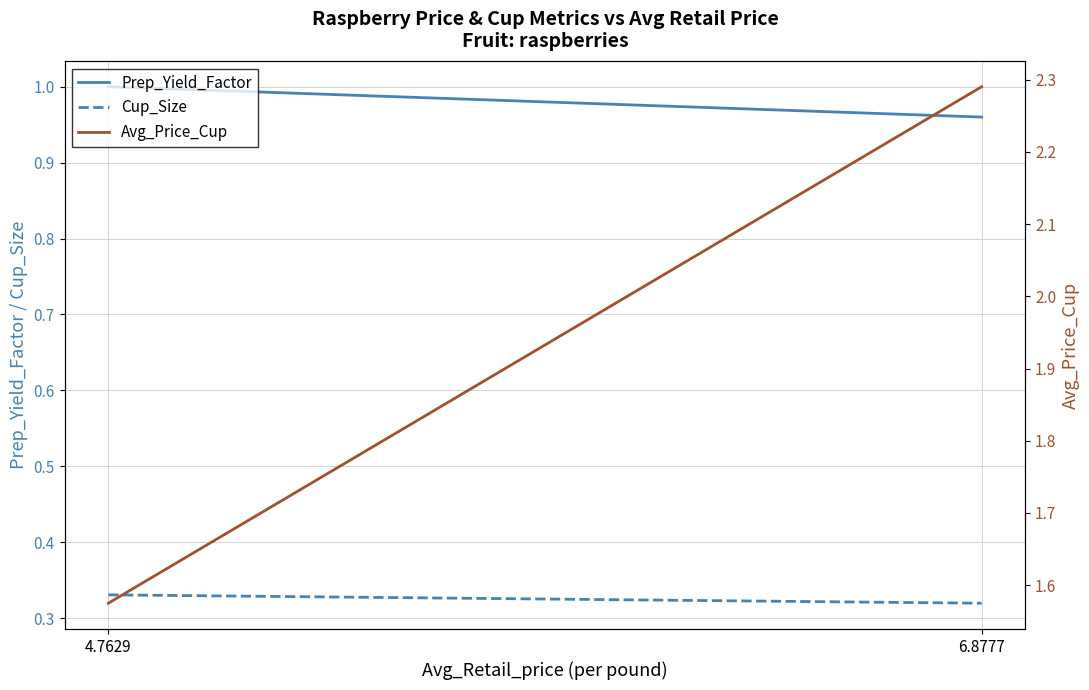

The Prep_Yield_Factor series shows 1.6 at 4.7629. True or false?

False